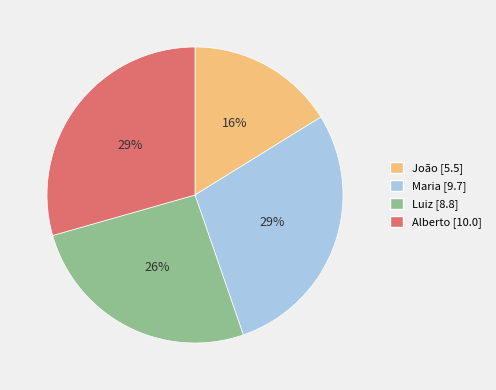

What percentage is the João slice, to the nearest percent?

16%